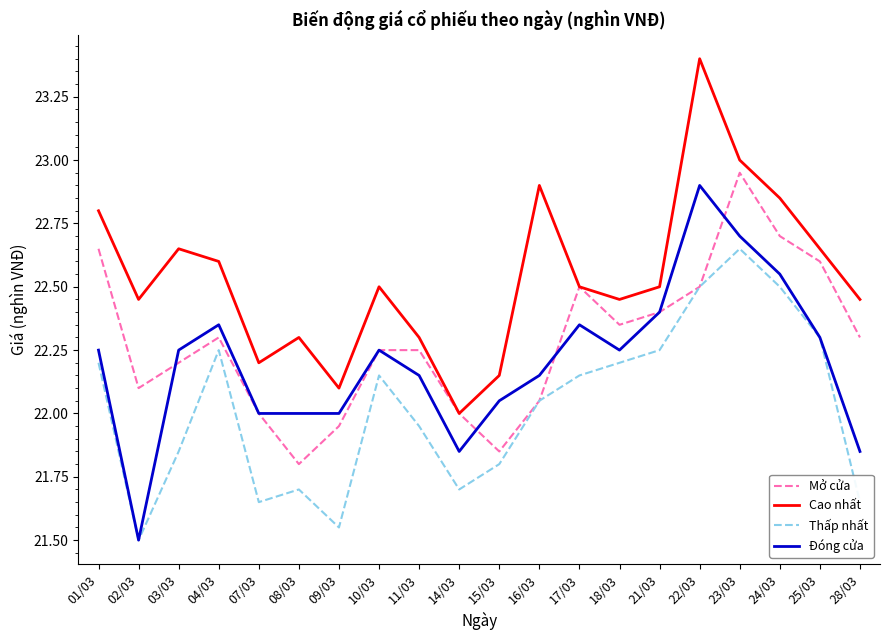

What is the greatest value displayed?

23.4